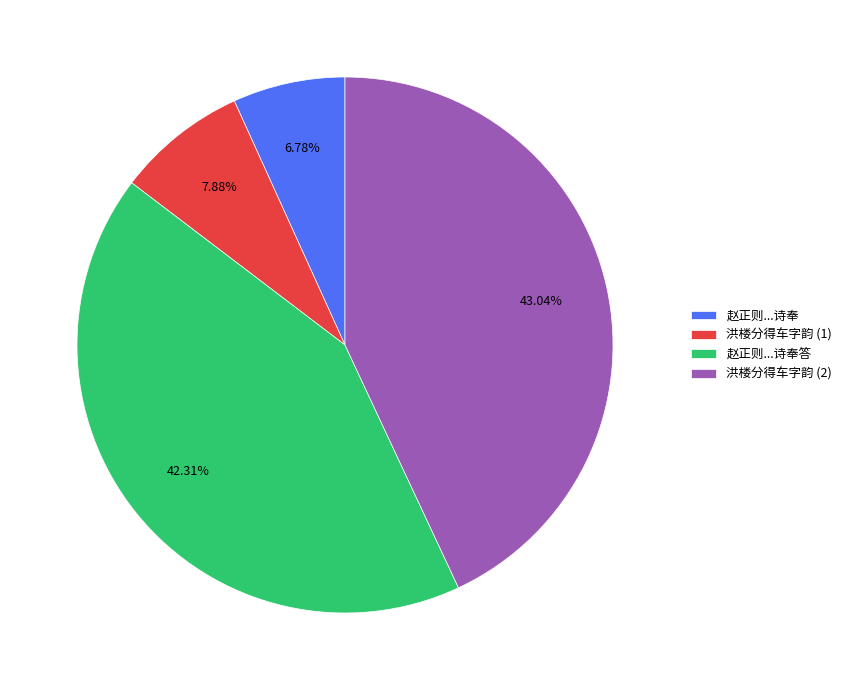

How many slices are in this pie chart?

4